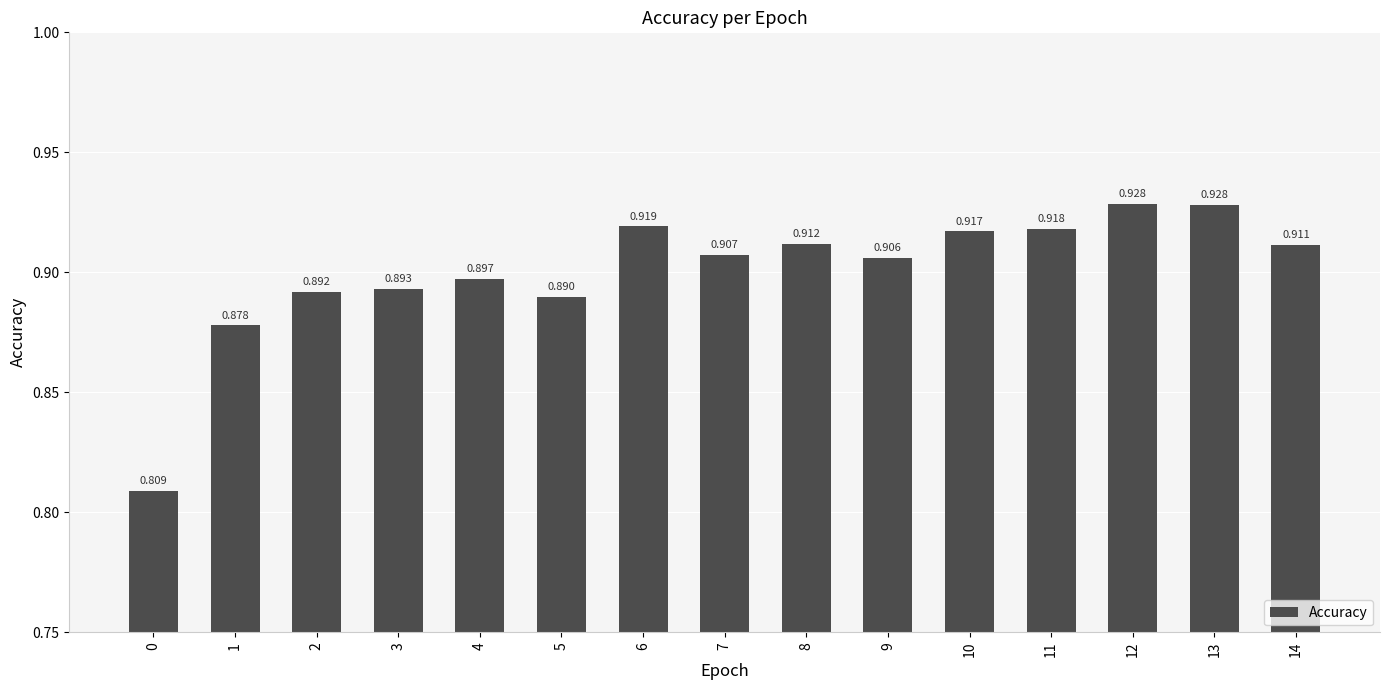

What is the sum of the values at 12 and 3?

1.8